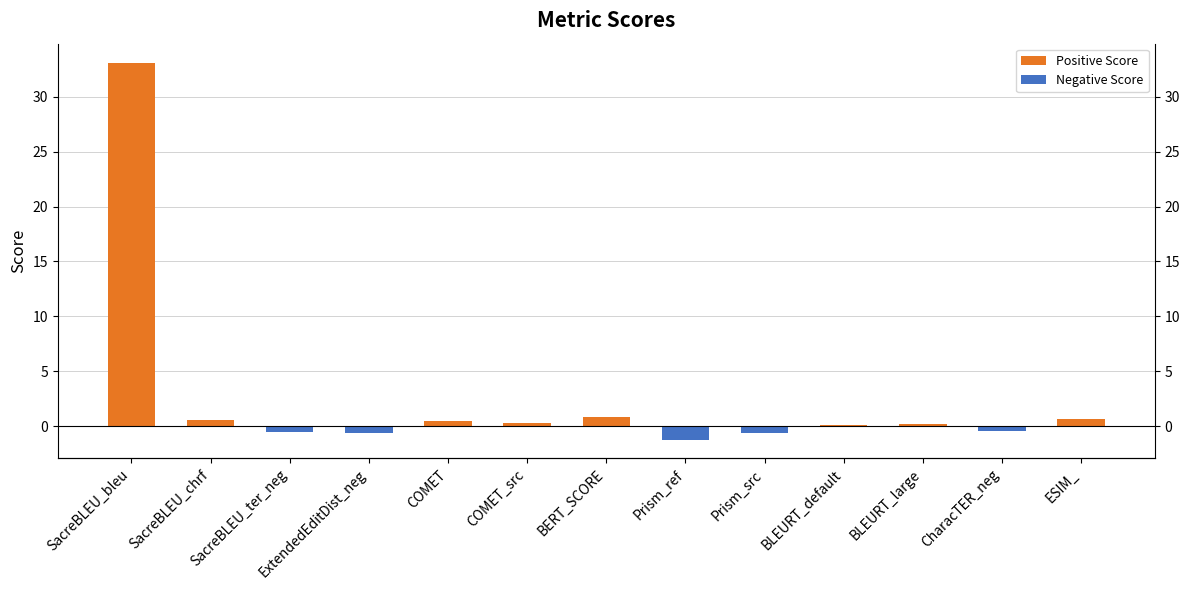

How many values are below zero?

5